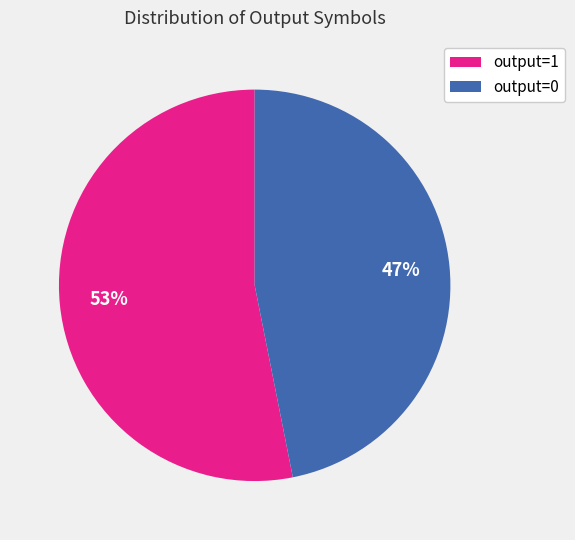

To the nearest percent, what is the difference between the output=0 and output=1 slice percentages?

6%